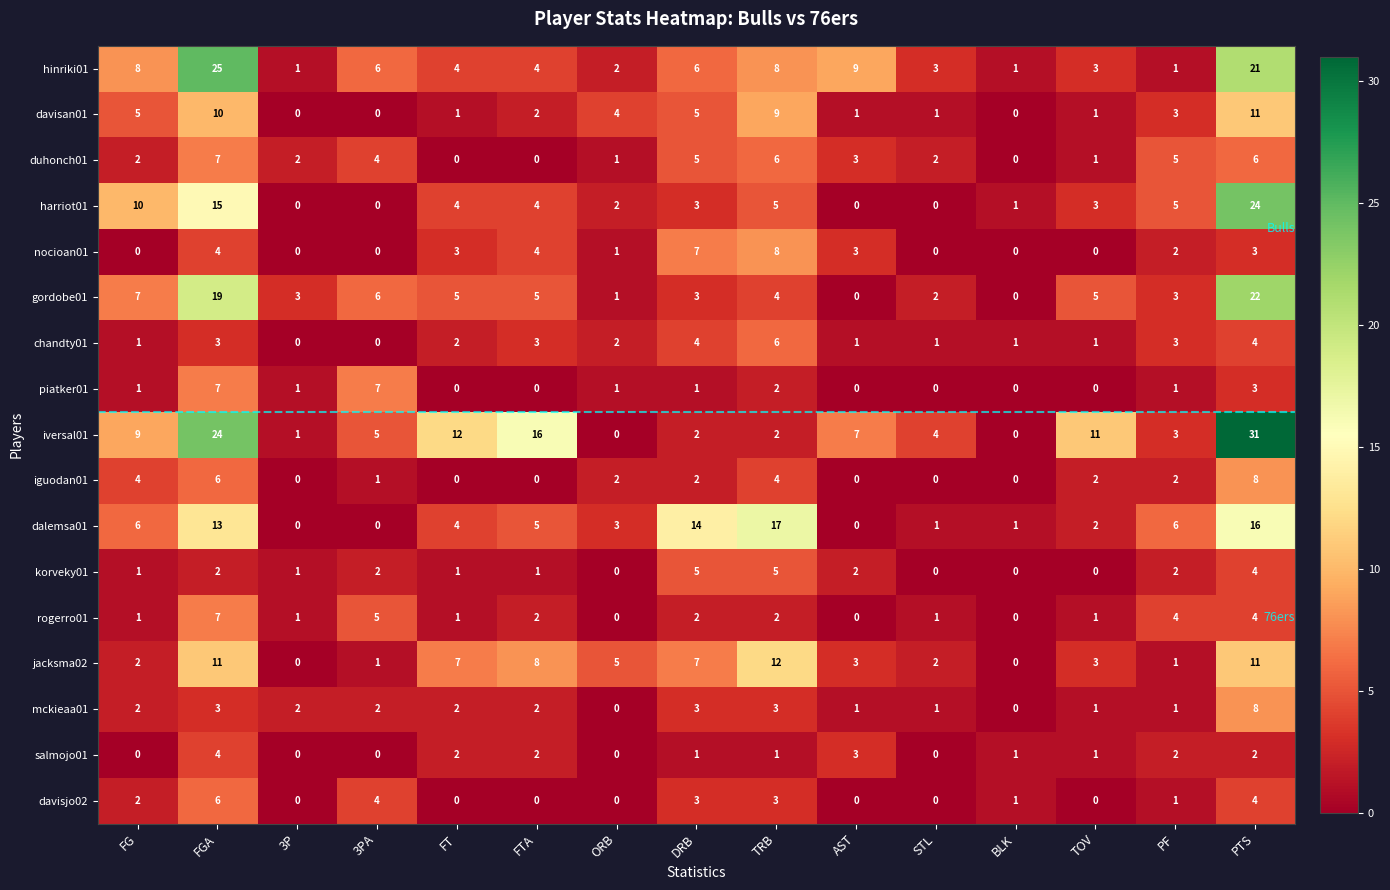

How many positive values does the piatker01 series have?

9